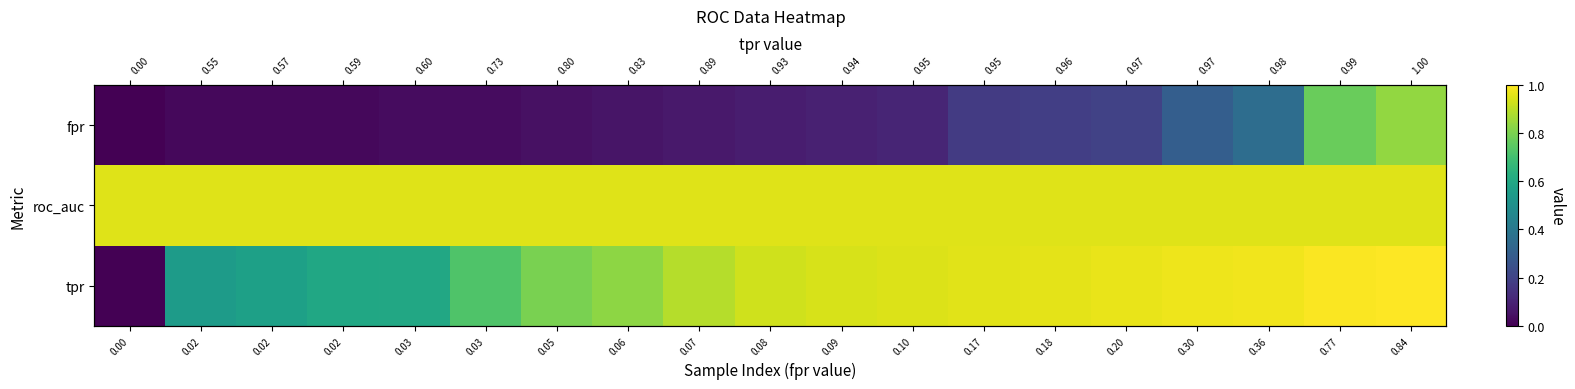

How many distinct data groups are displayed?

3